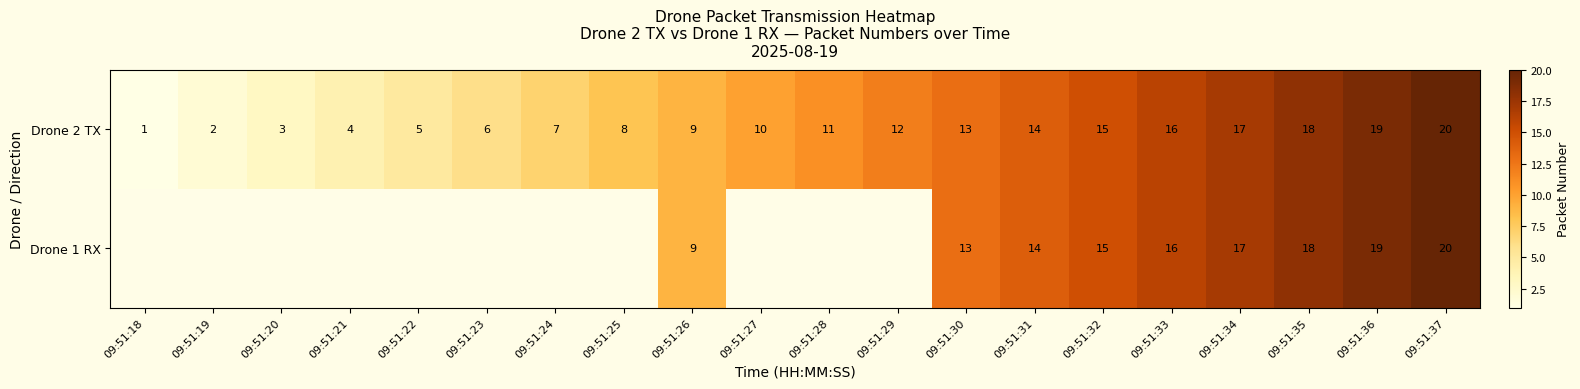

The value of Drone 1 RX at 09:51:35 is 8.3. True or false?

False